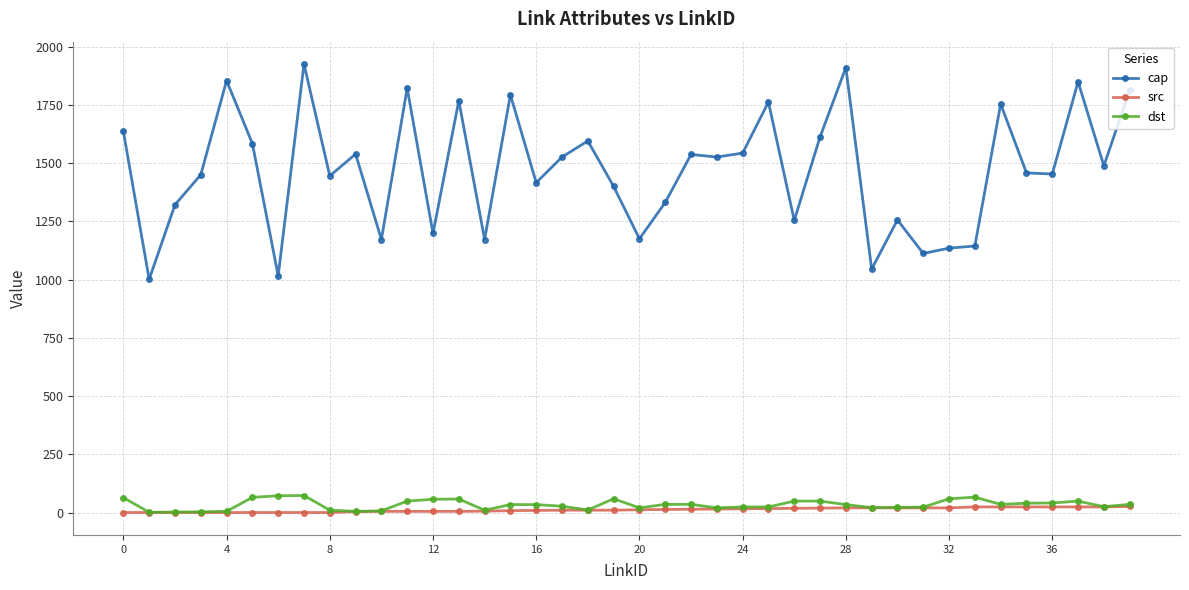

Which series has the widest spread of values?

cap